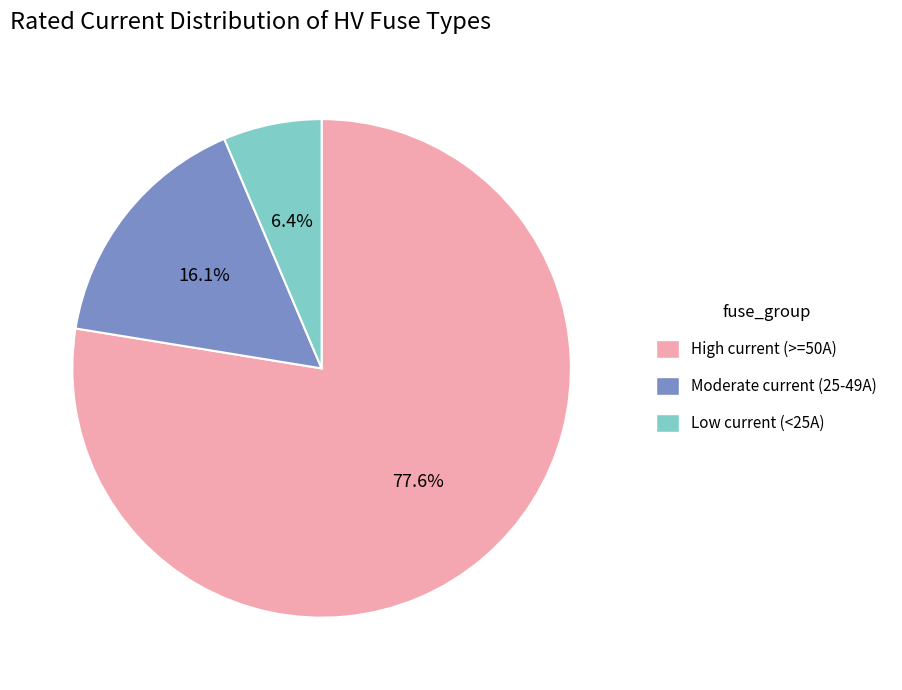

Is there a majority slice in this chart?

Yes